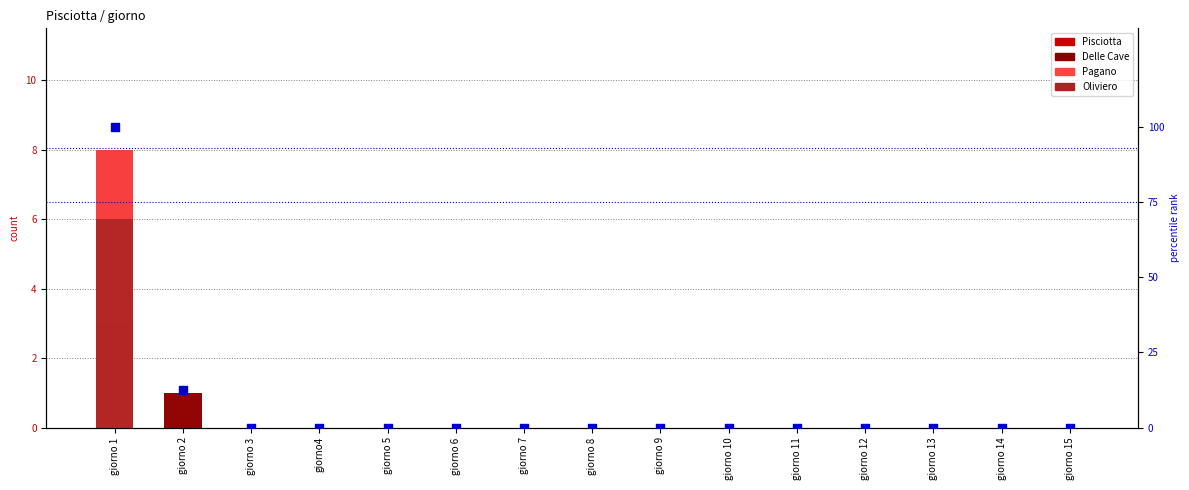

Which series reaches the minimum Y coordinate?

Pisciotta